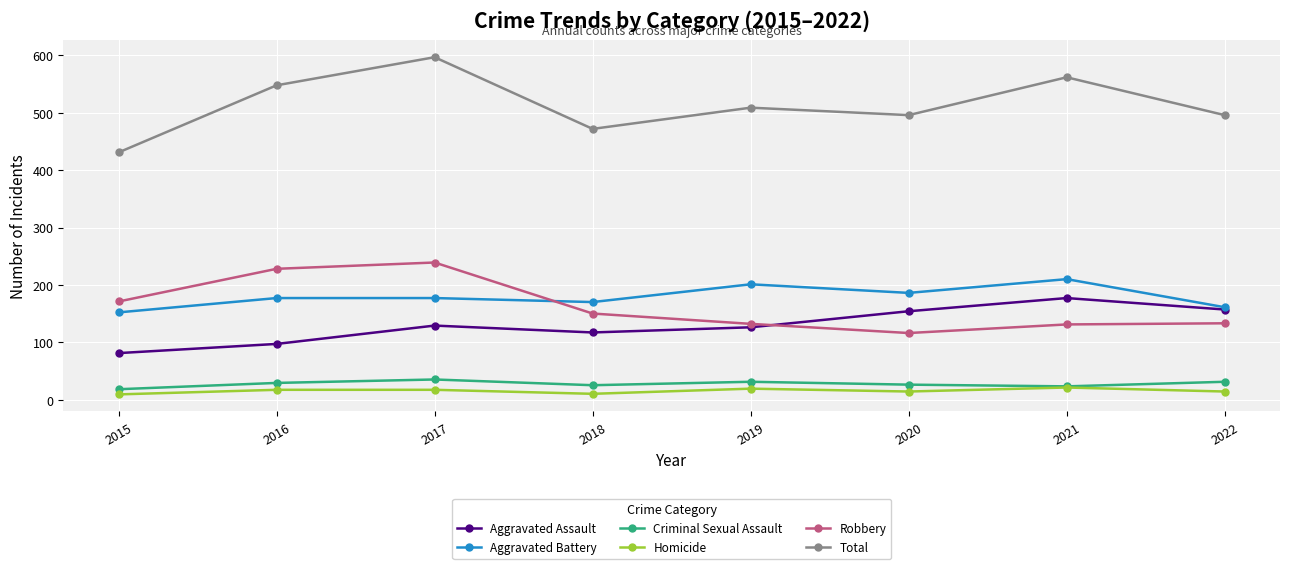

Which series has the largest range (max minus min)?

Total